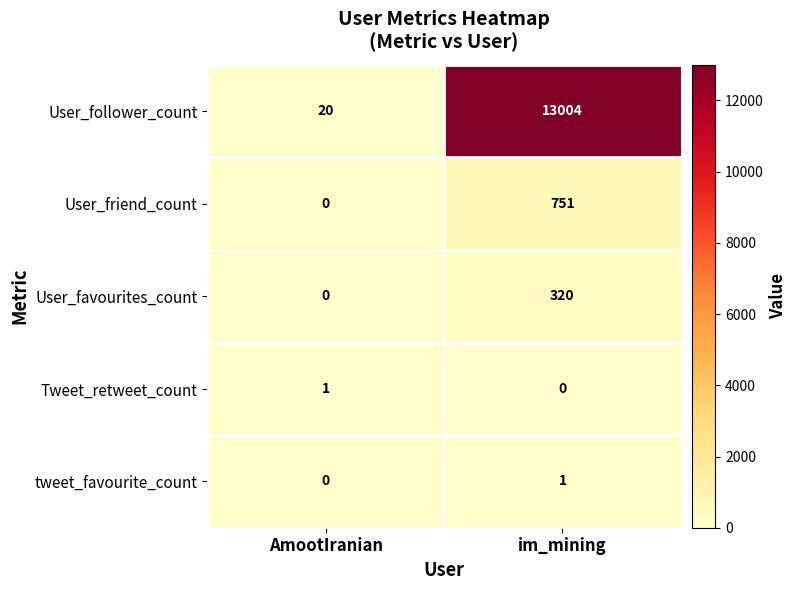

Which series has the largest total across all categories?

User_follower_count